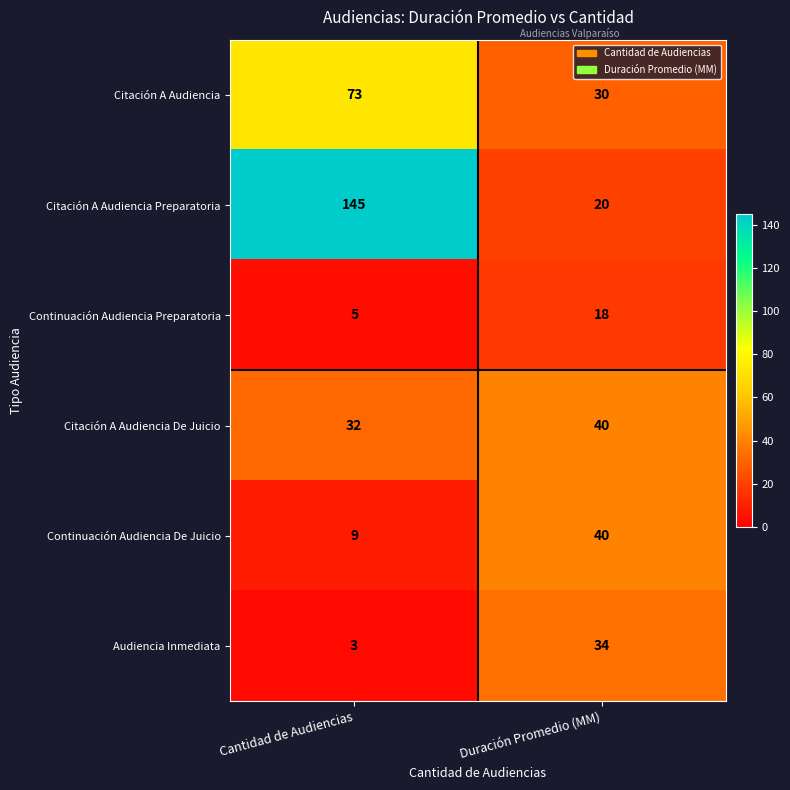

Count the number of data series in this chart.

6